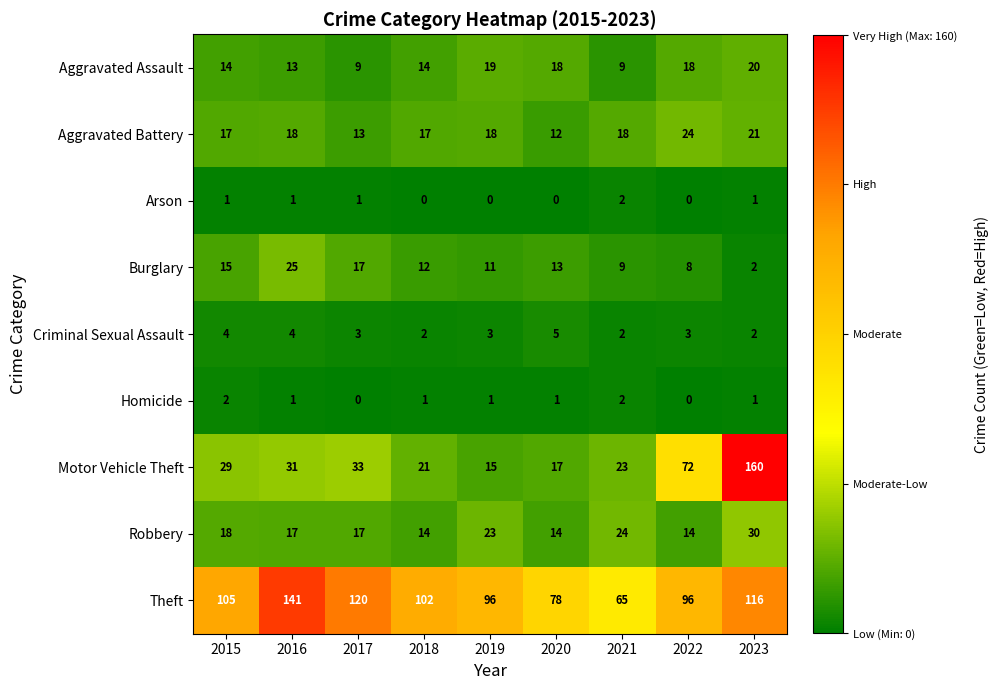

What is the average value of the Theft series?

102